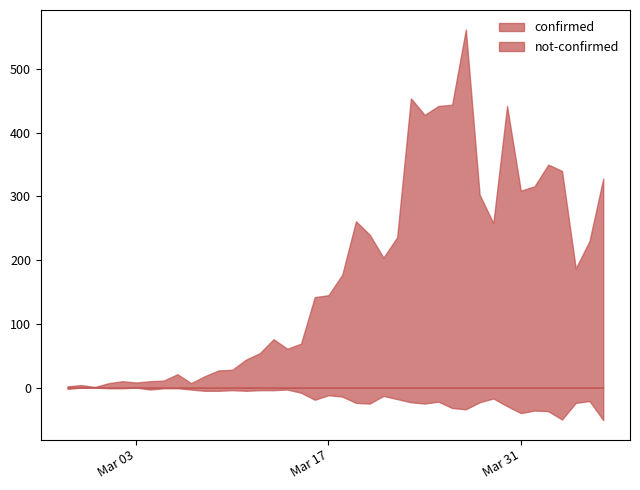

Between 2020-03-17 and 2020-04-05, which series saw the biggest shift?

confirmed